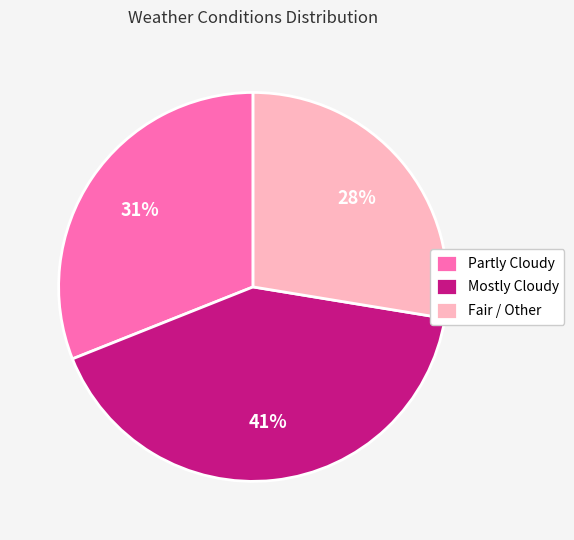

Between Partly Cloudy and Fair / Other, which is larger?

Partly Cloudy